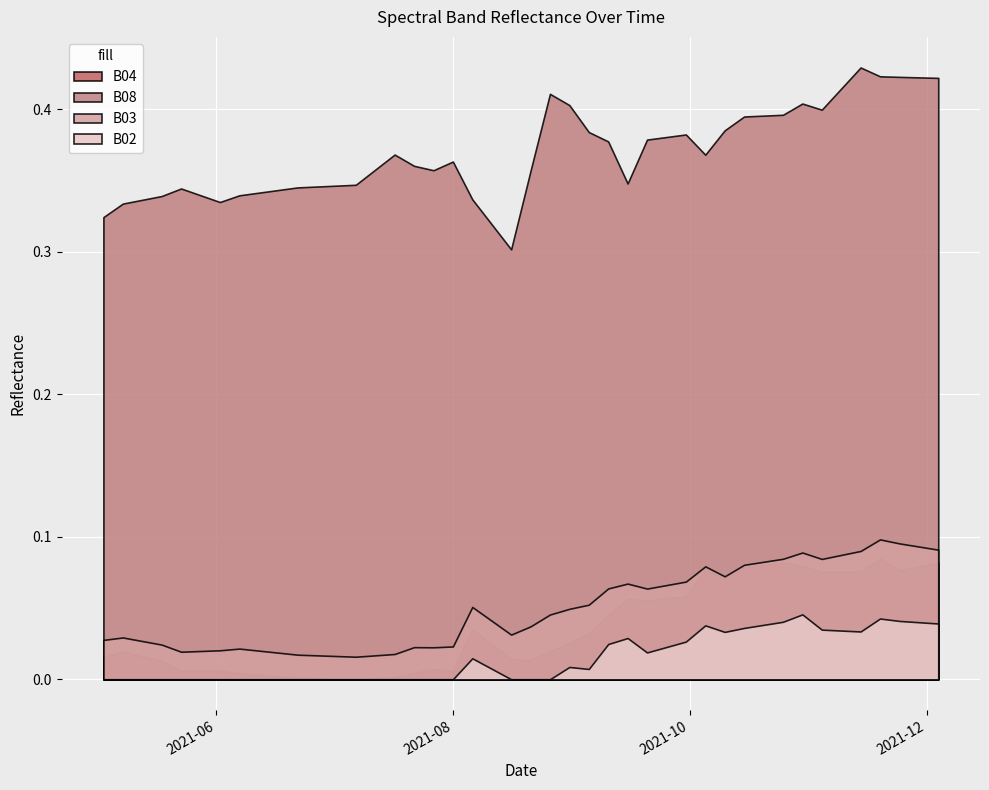

What are all the series names shown in the legend?

B04, B08, B03, B02